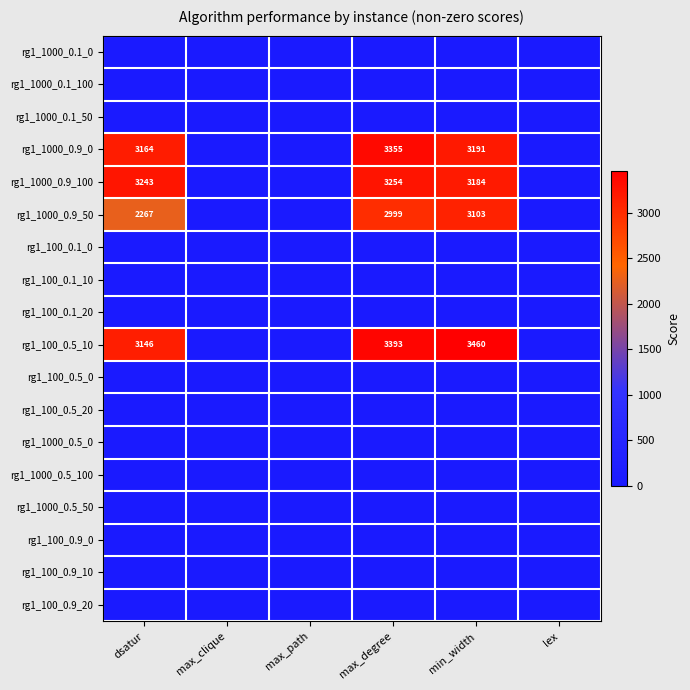

Is it true that rg1_1000_0.9_100 equals 3184 at min_width?

True